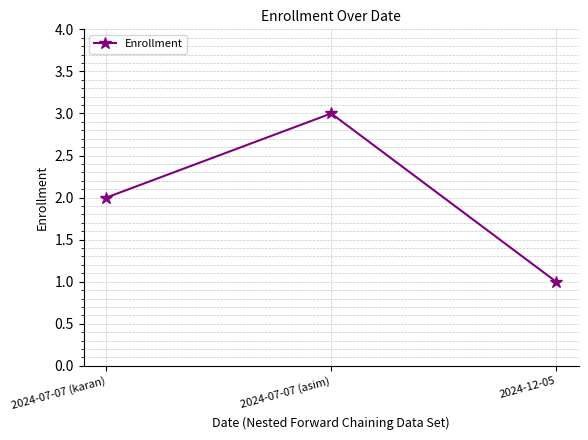

Which category has the lowest value across all series?

2024-12-05